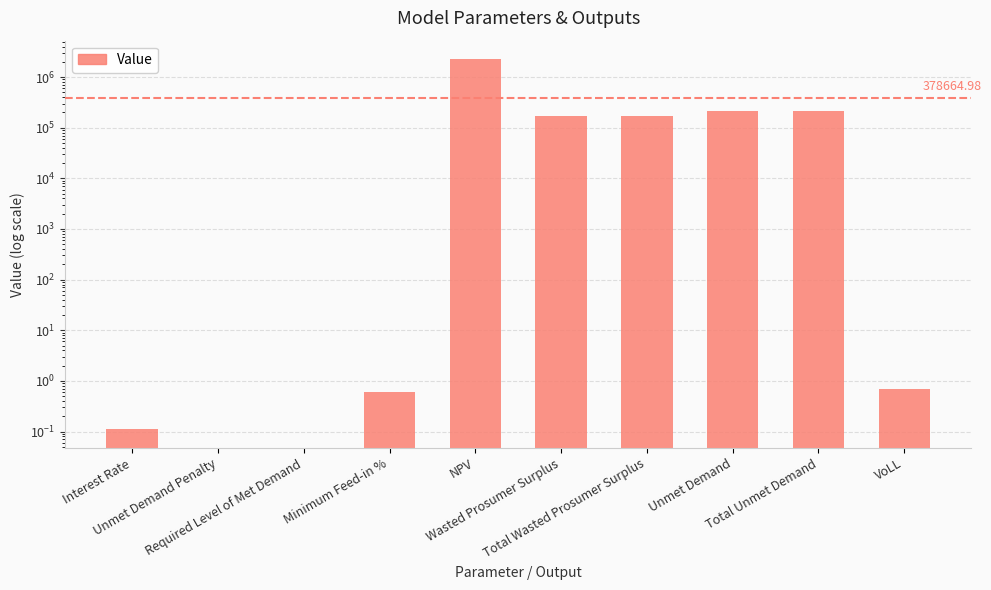

What value does the data have at Total Unmet Demand?

214704.2